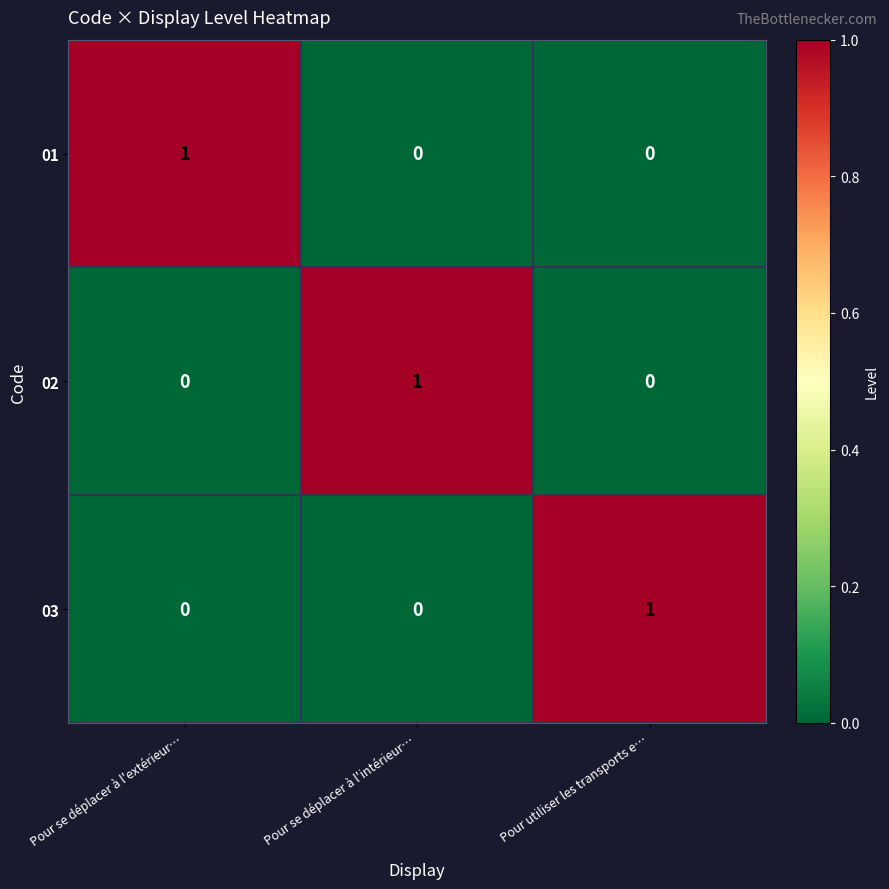

Count the 02 values in the range 0 to 1.

3